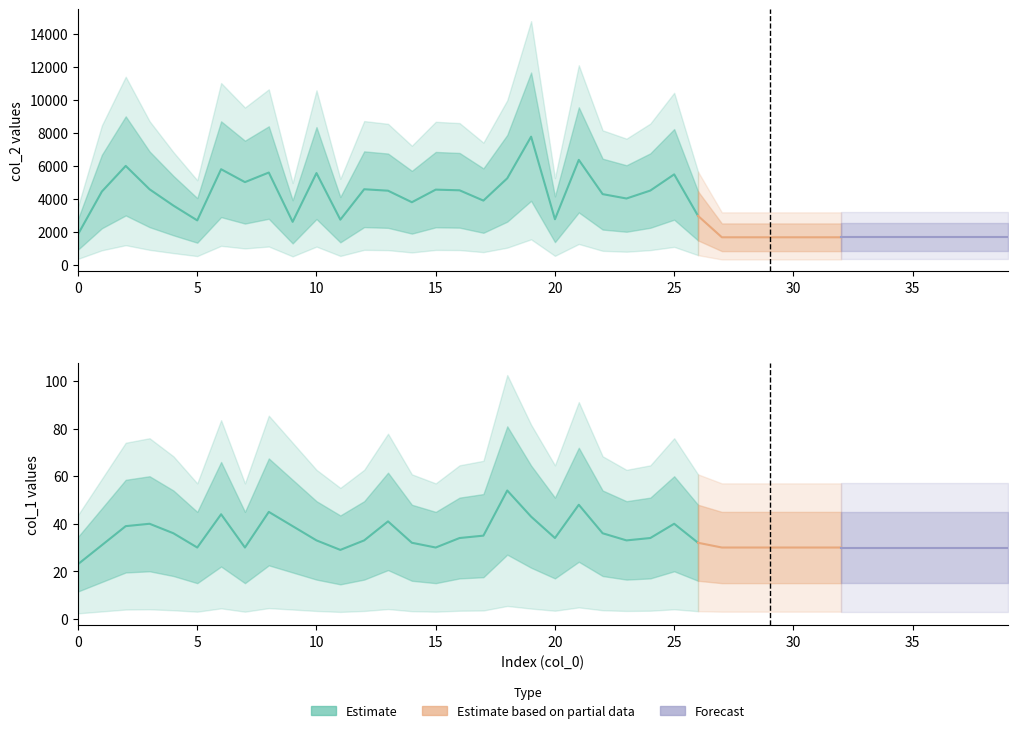

True or false: col_1 and col_2 cross at least once.

False